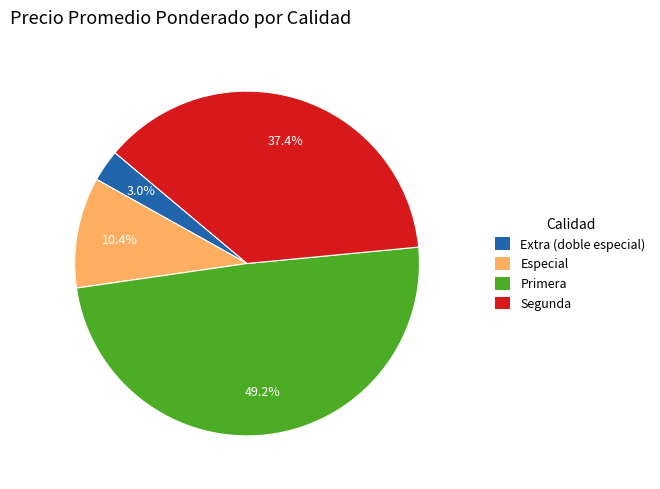

Between Primera and Segunda, which is larger?

Primera